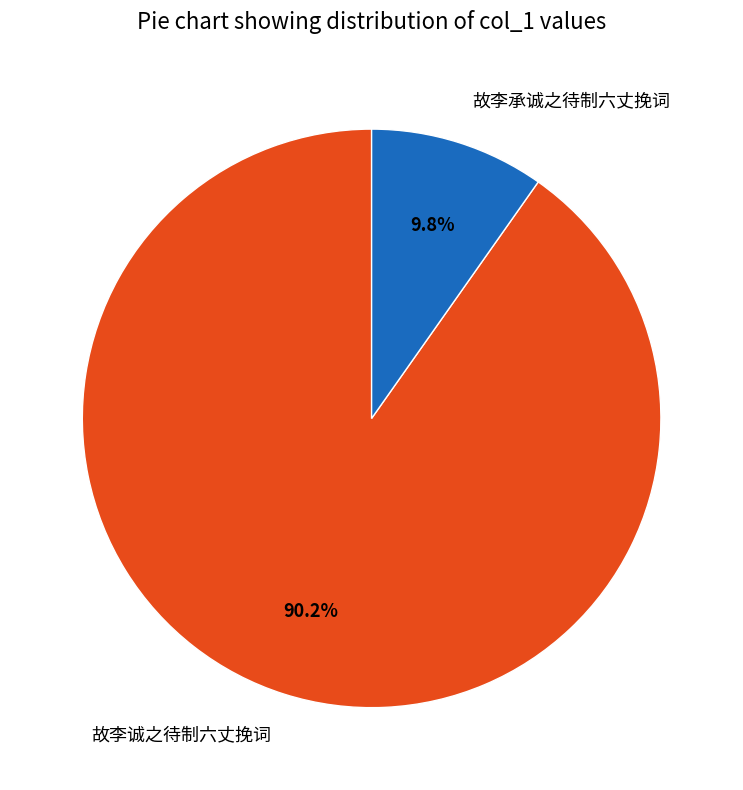

How many slices are in this pie chart?

2